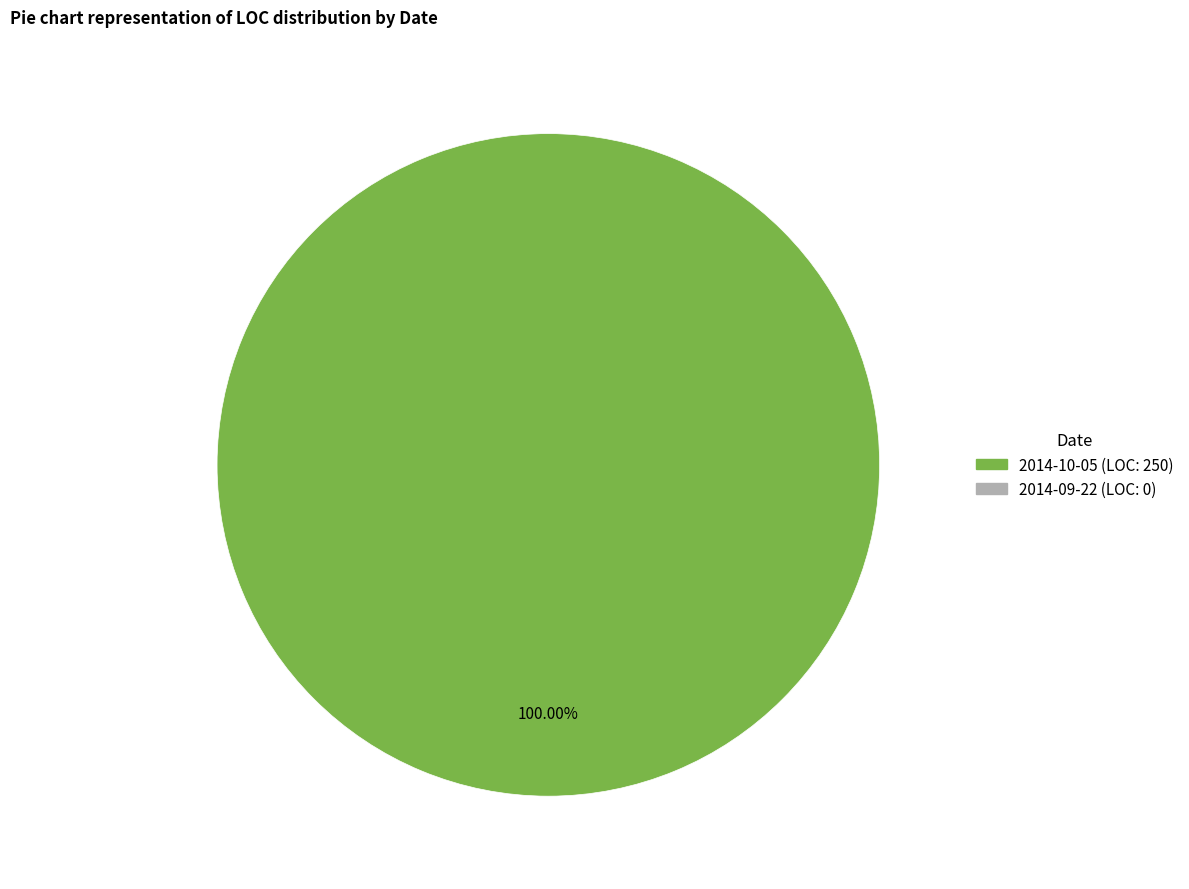

Is there any slice that represents more than half of the pie?

Yes